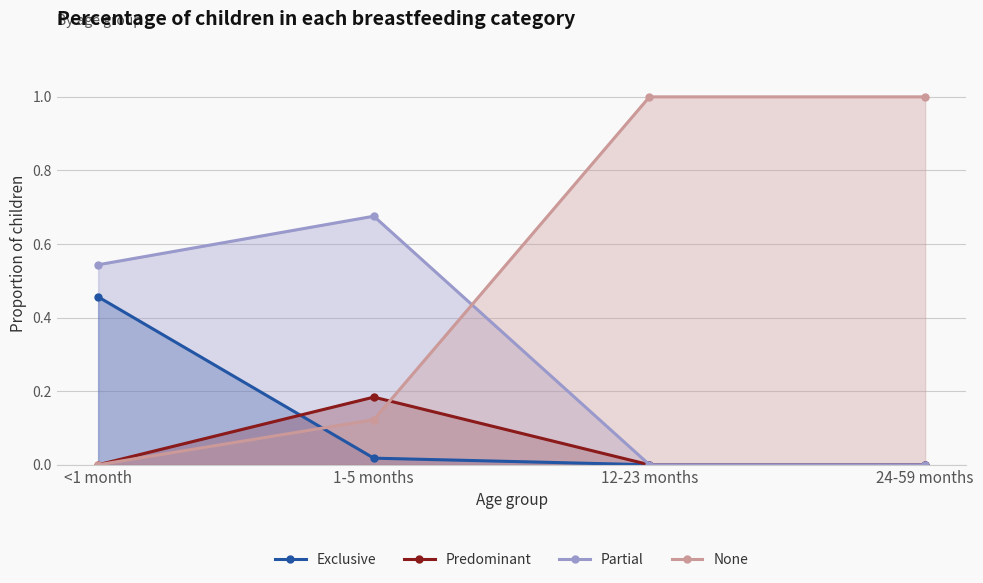

True or false: Predominant has a value of 0.0 at 12-23 months.

True